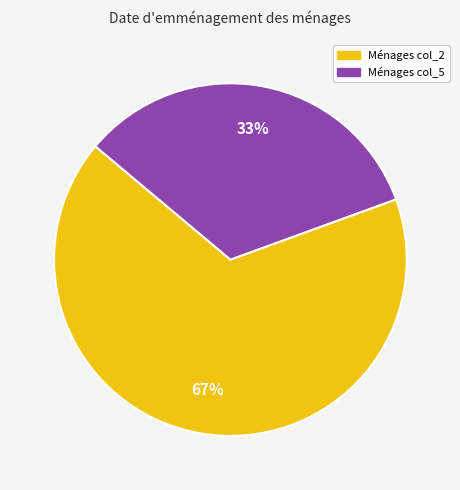

To the nearest percent, what is the average slice percentage?

50%